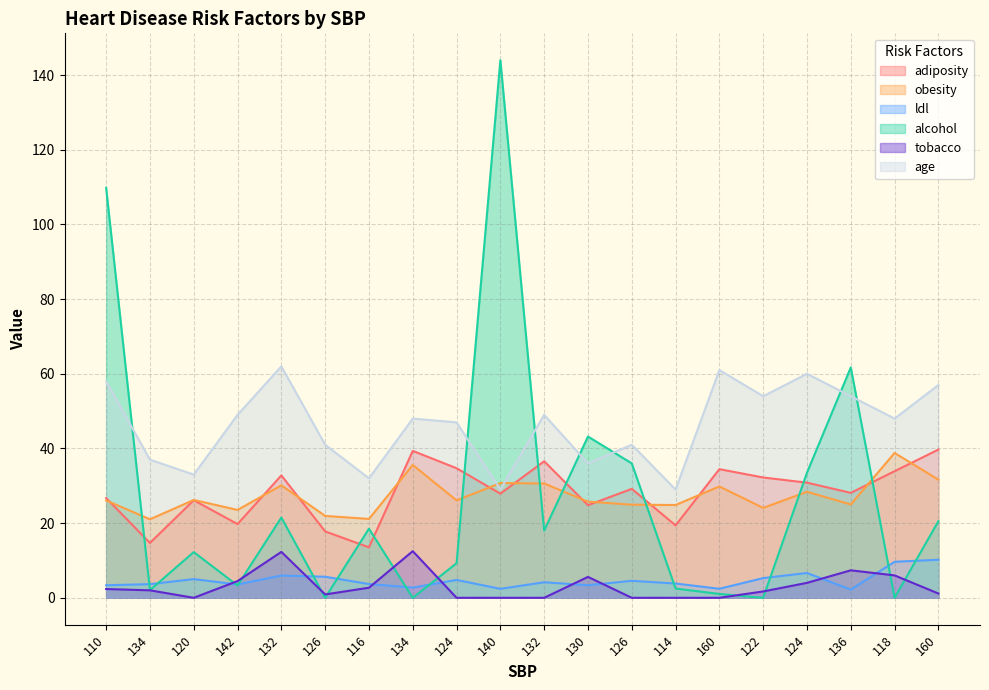

Which category has the lowest value in the ldl series?

136